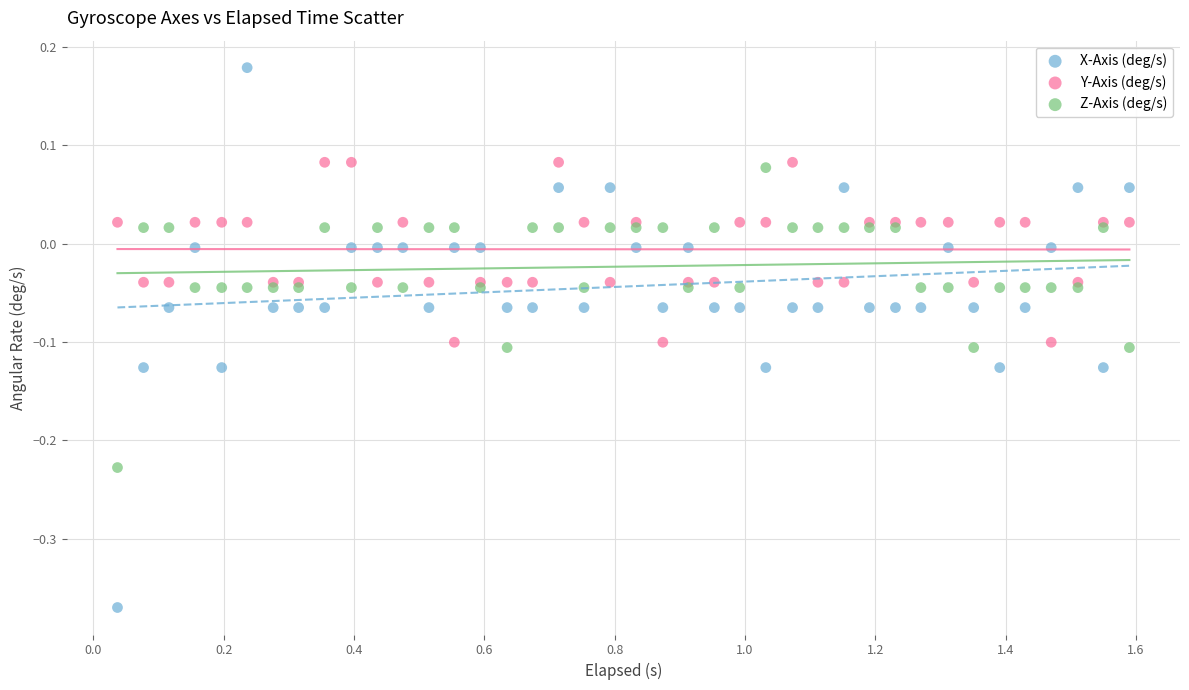

Which series has the largest Y range (max minus min)?

X-Axis (deg/s)